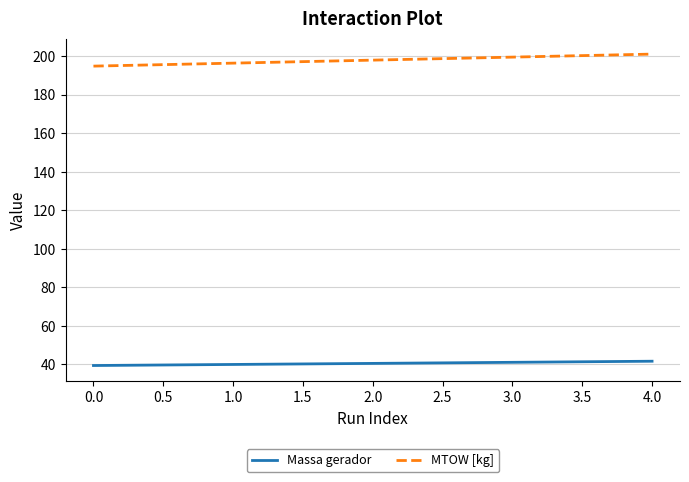

What is the highest value of the Massa gerador series?

41.6